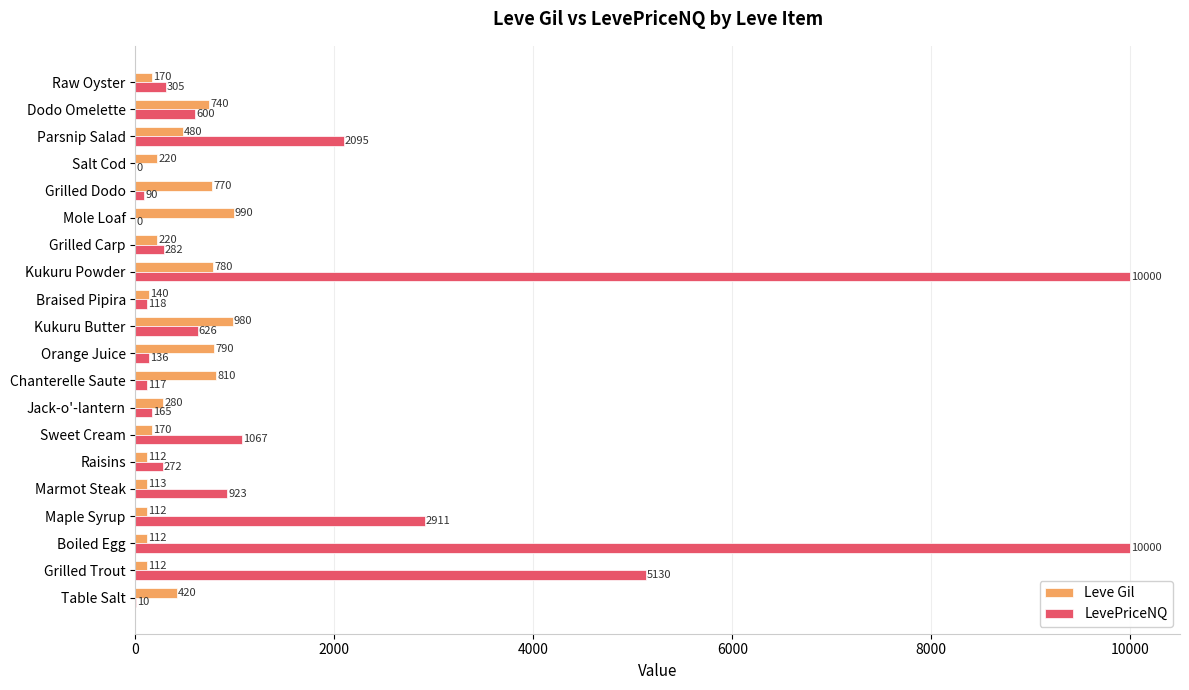

Which series changed the most between Mole Loaf and Parsnip Salad?

LevePriceNQ